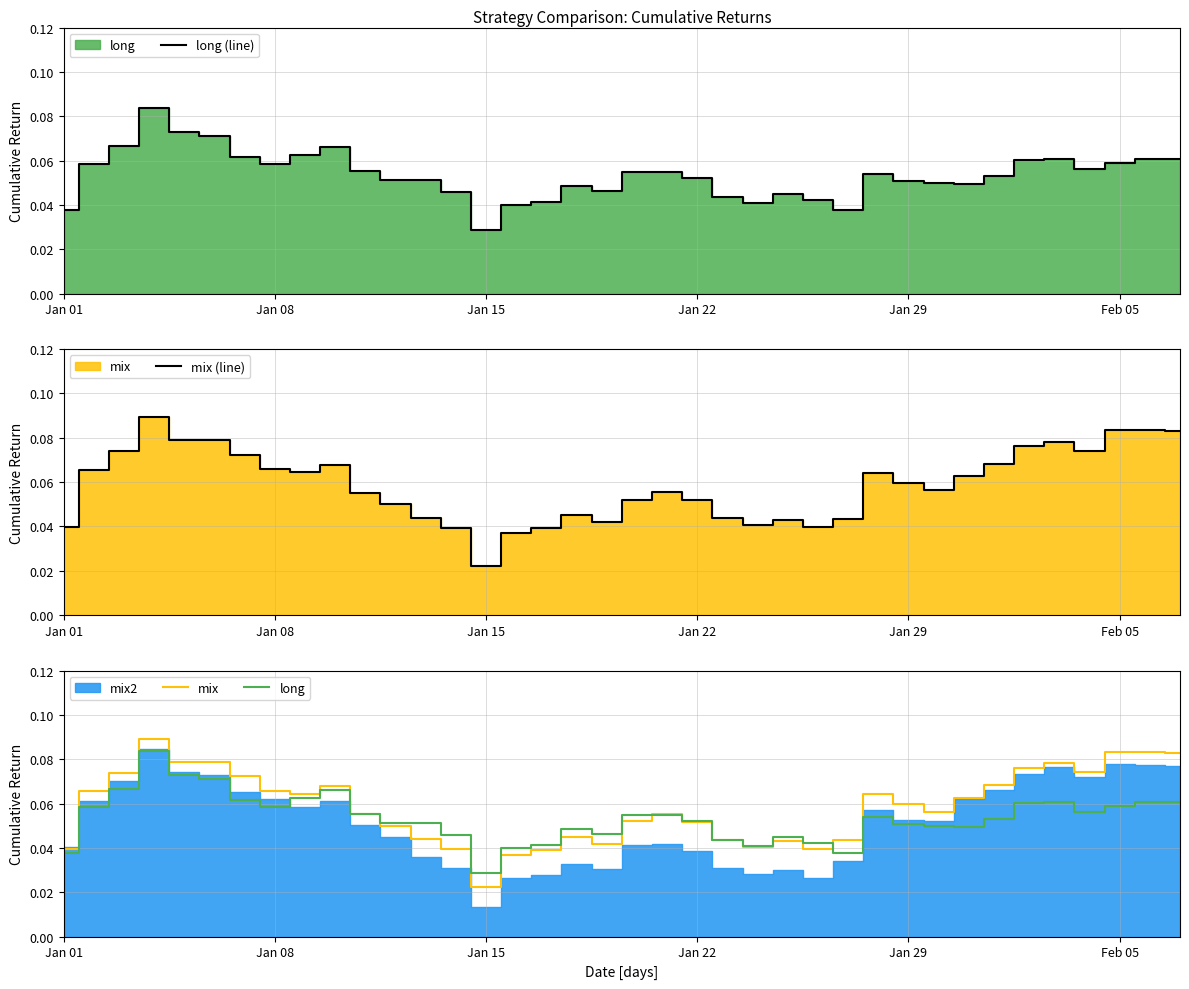

True or false: mix (line) and mix intersect in this chart.

False